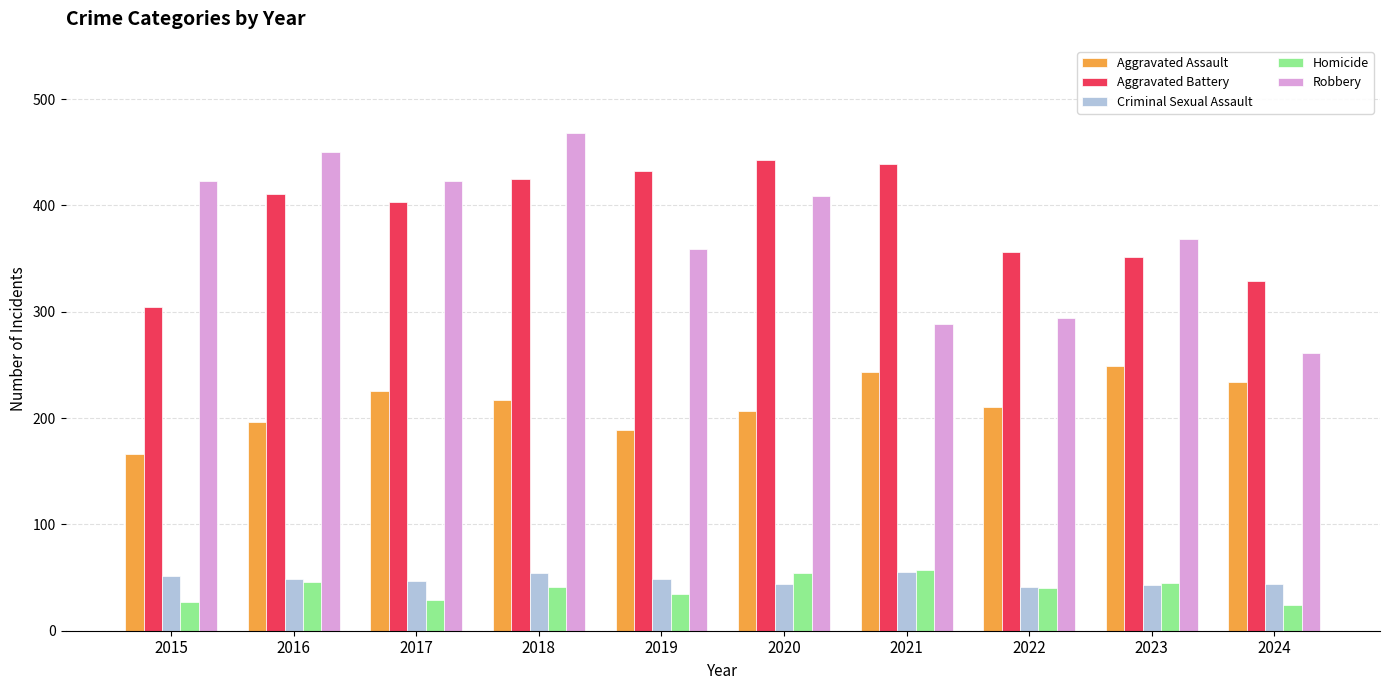

Where does the Homicide series first go above 41?

2016